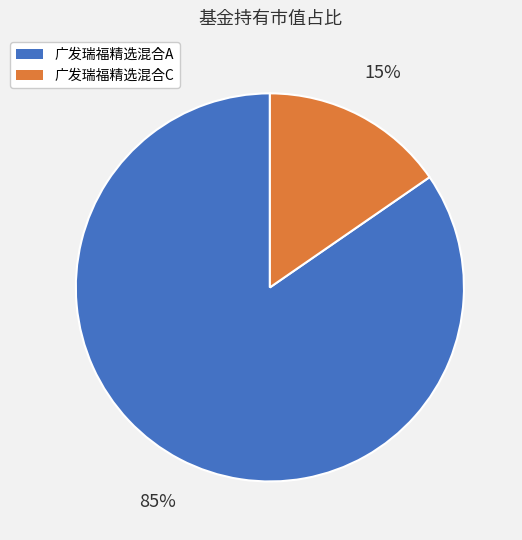

Count the number of slices in the pie.

2